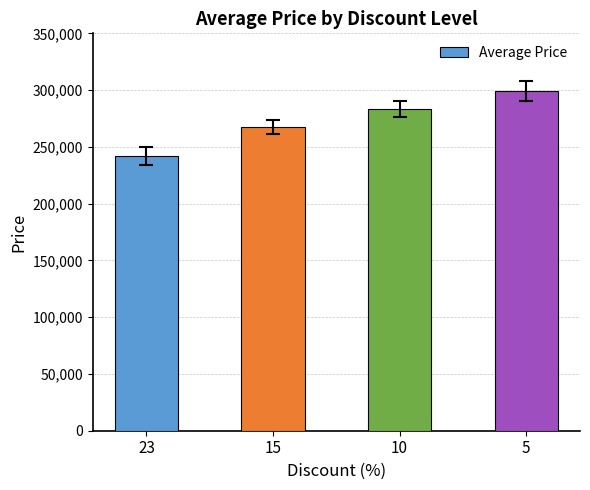

True or false: the data shows 133113 at 23.

False